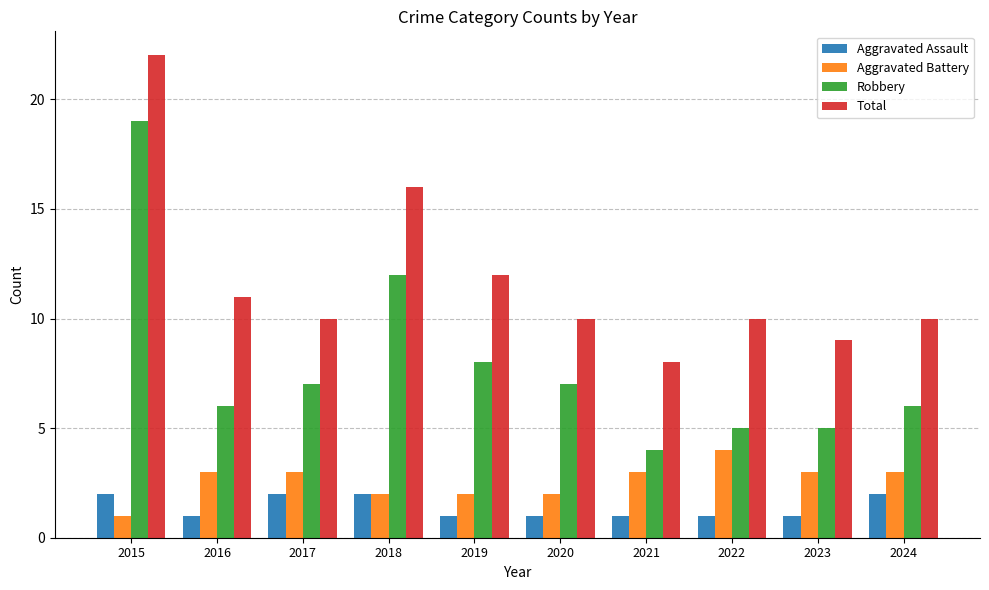

The Robbery series shows 9 at 2020. True or false?

False